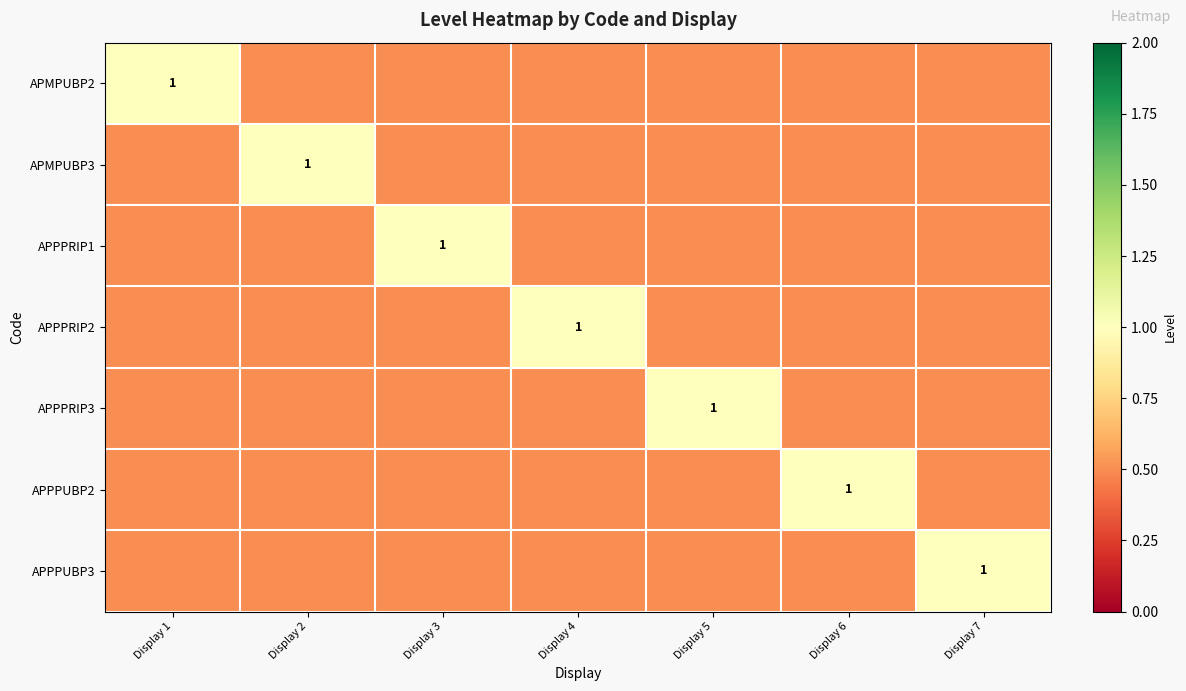

What is the difference between the maximum and minimum values in the APPPUBP2 series?

0.5